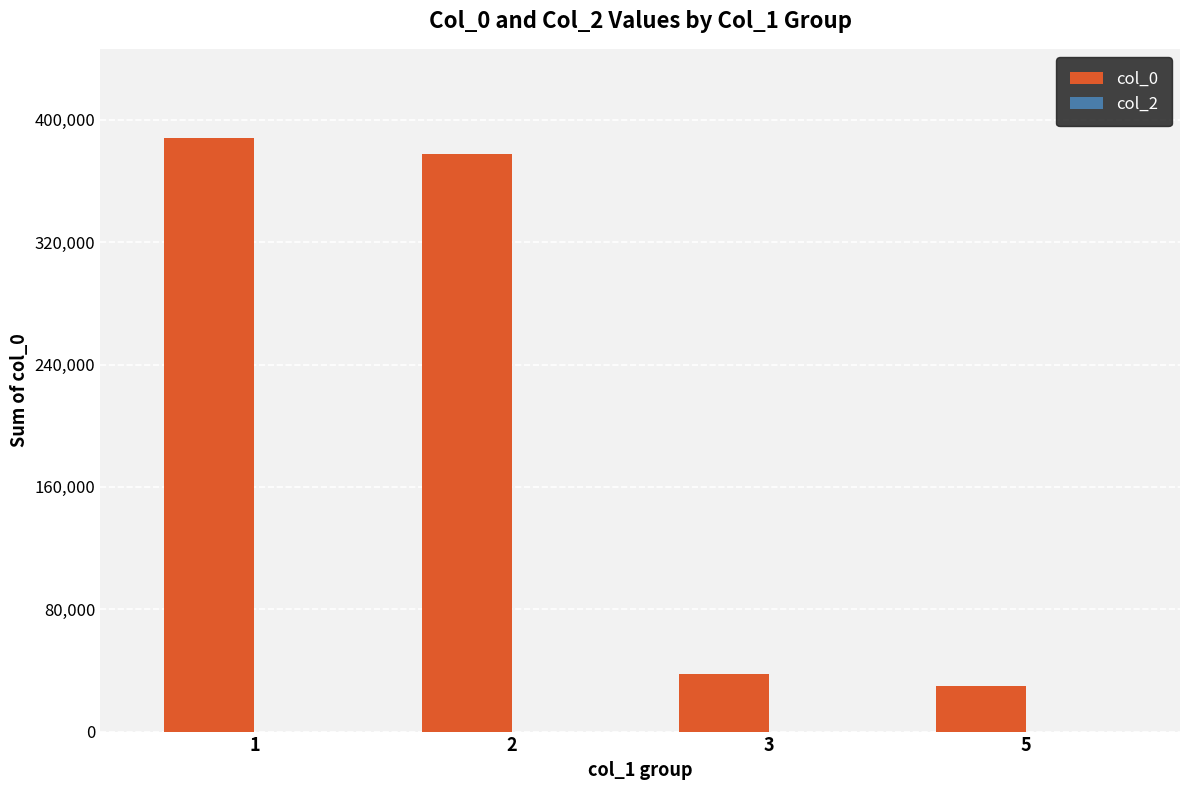

What is the average value?

208300